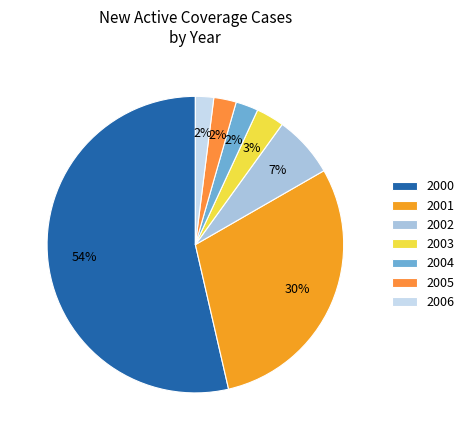

The 2003 slice represents 3% of the pie. True or false?

True